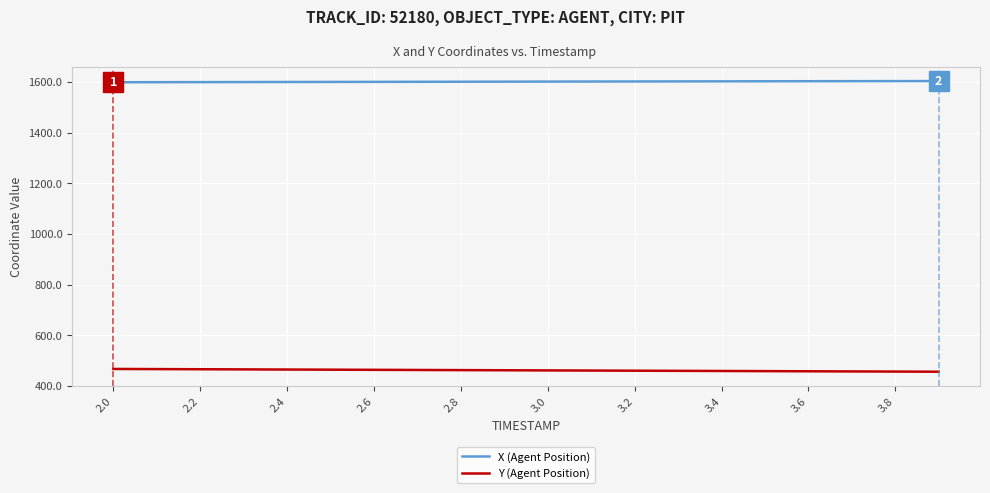

List the series in order of their peak value, lowest first.

Y (Agent Position), X (Agent Position)